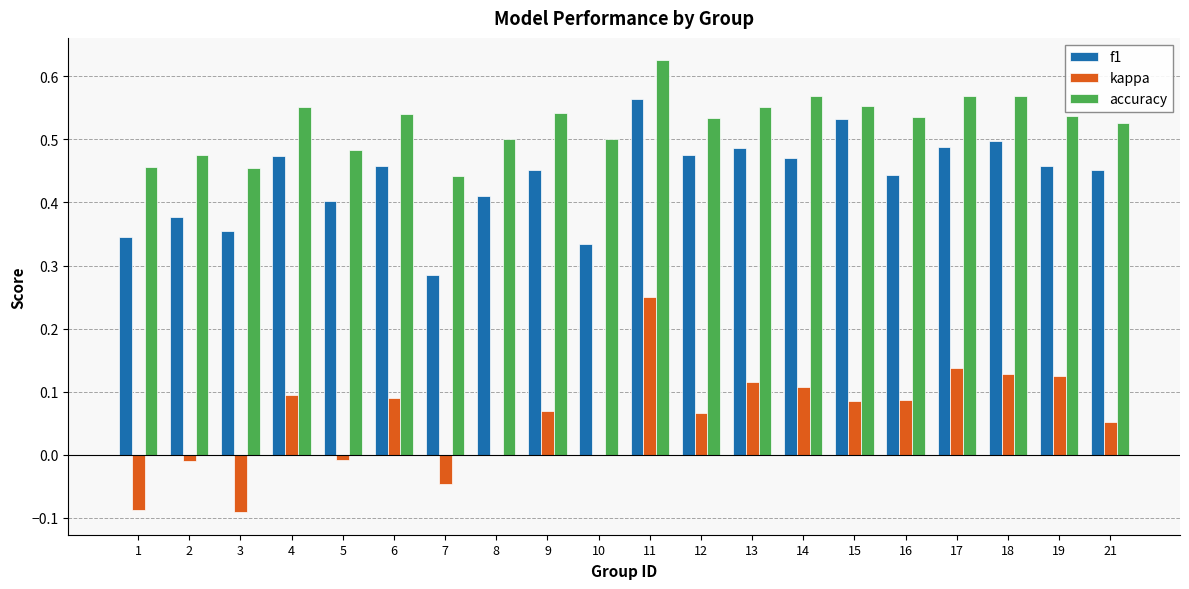

What are all the series names shown in the legend?

f1, kappa, accuracy